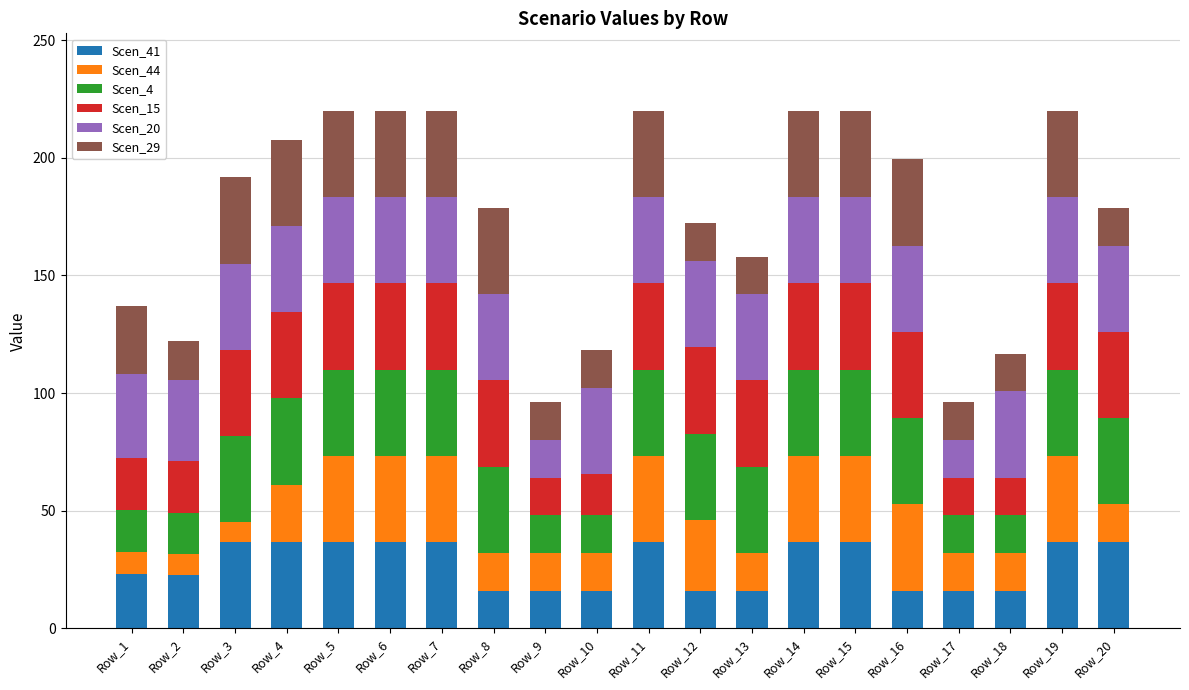

Does the chart contain any negative values?

No